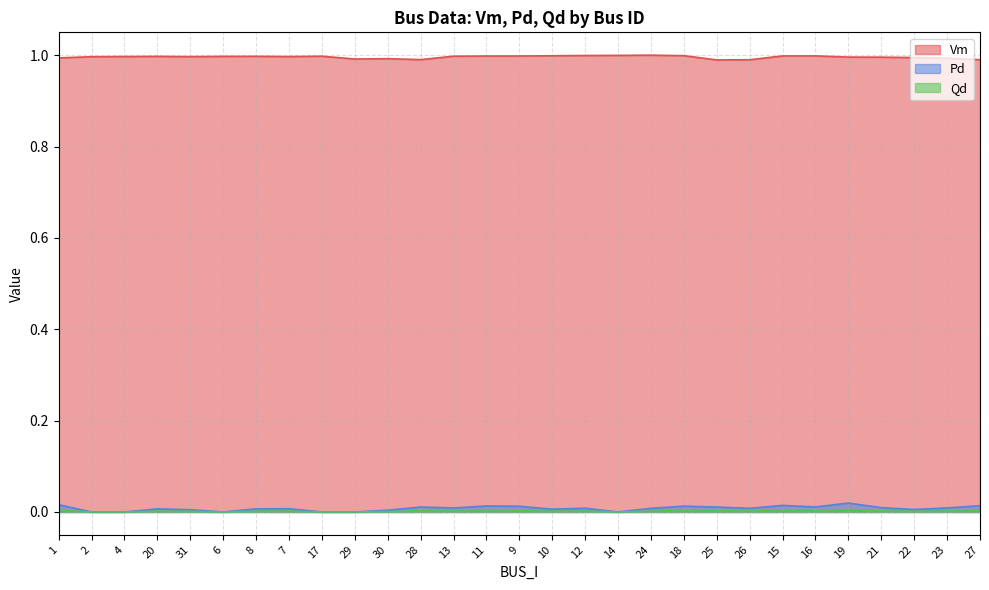

True or false: Pd and Vm intersect in this chart.

False